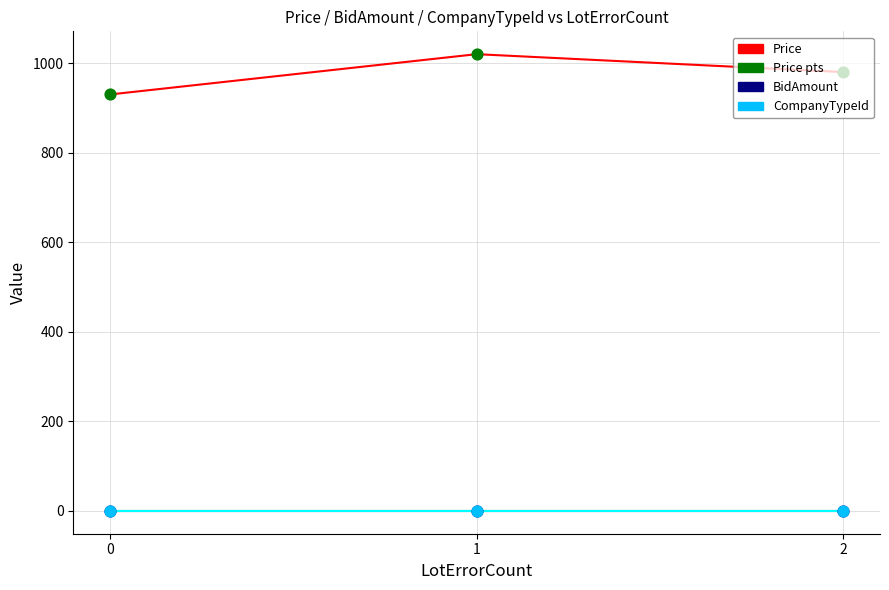

At how many categories does at least one series exceed 217?

3